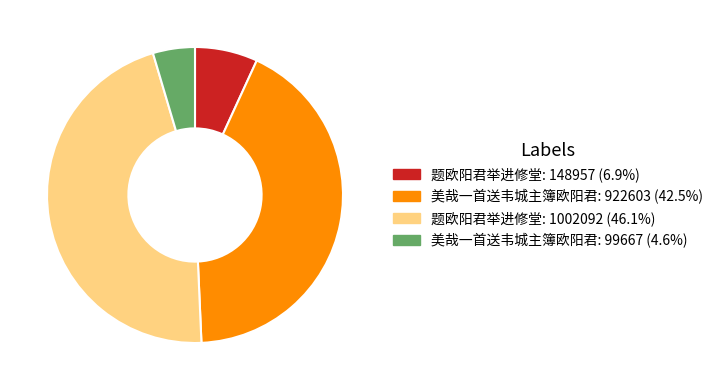

Is there any slice that represents more than half of the pie?

No